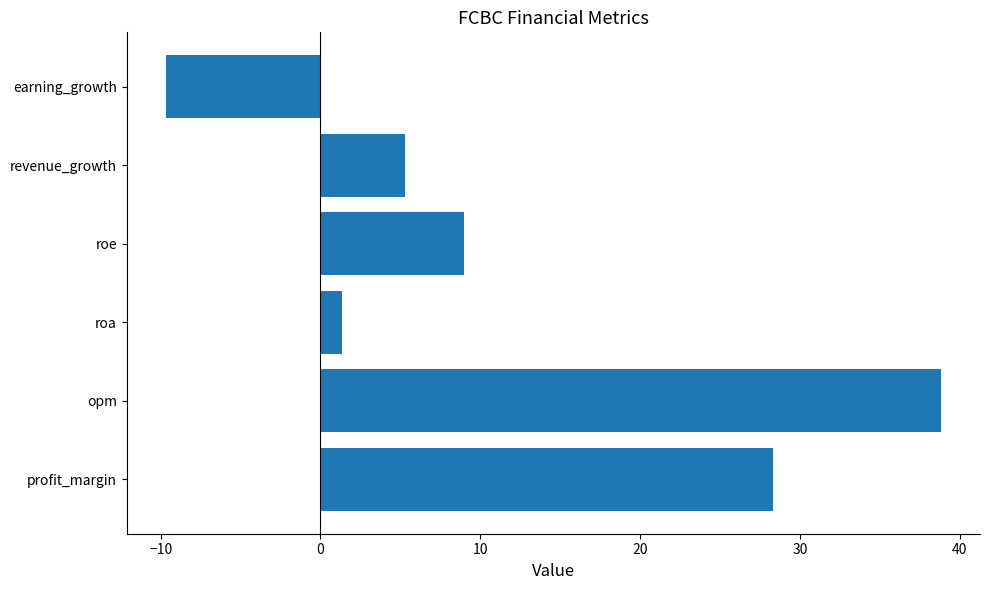

At which category does the chart reach its minimum across all series?

earning_growth